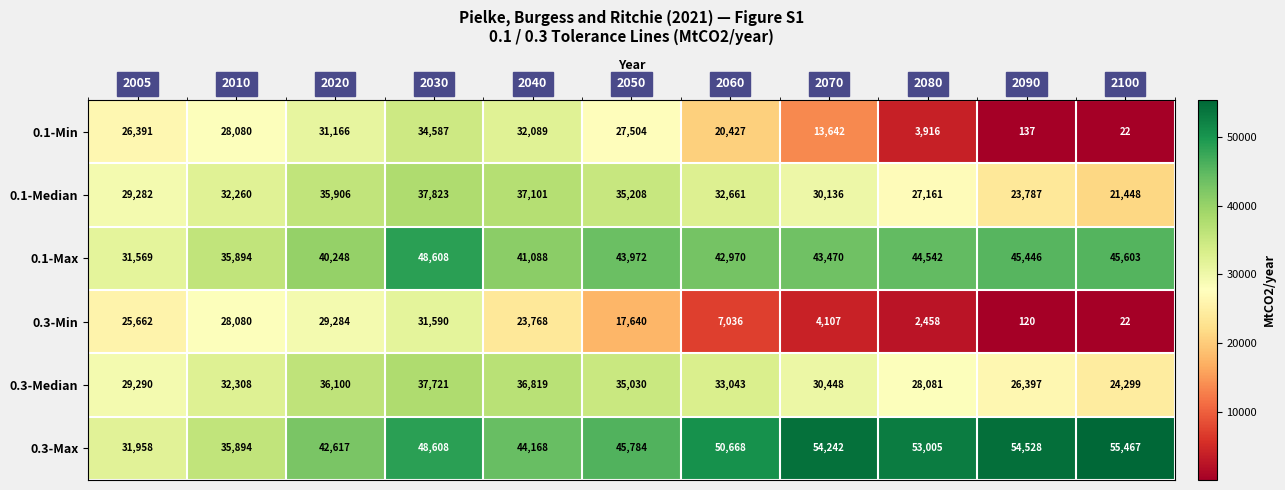

Count the number of data series in this chart.

6